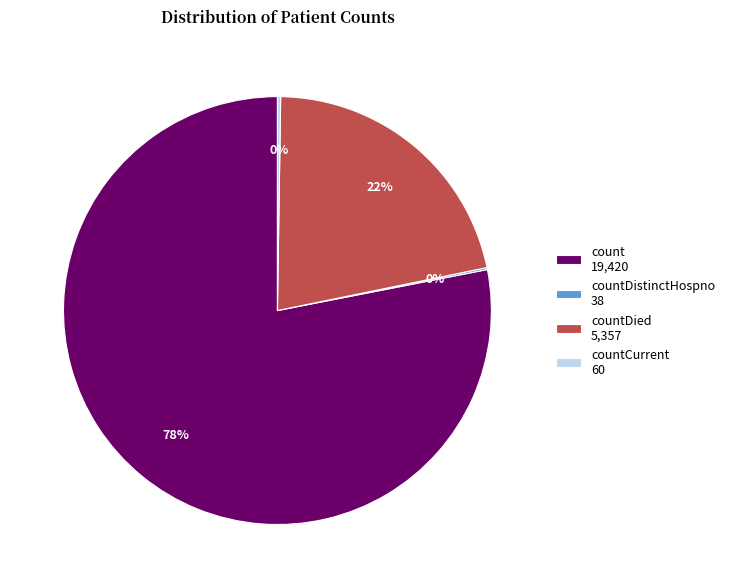

True or false: countDied 5,357 accounts for 22% of the total.

True